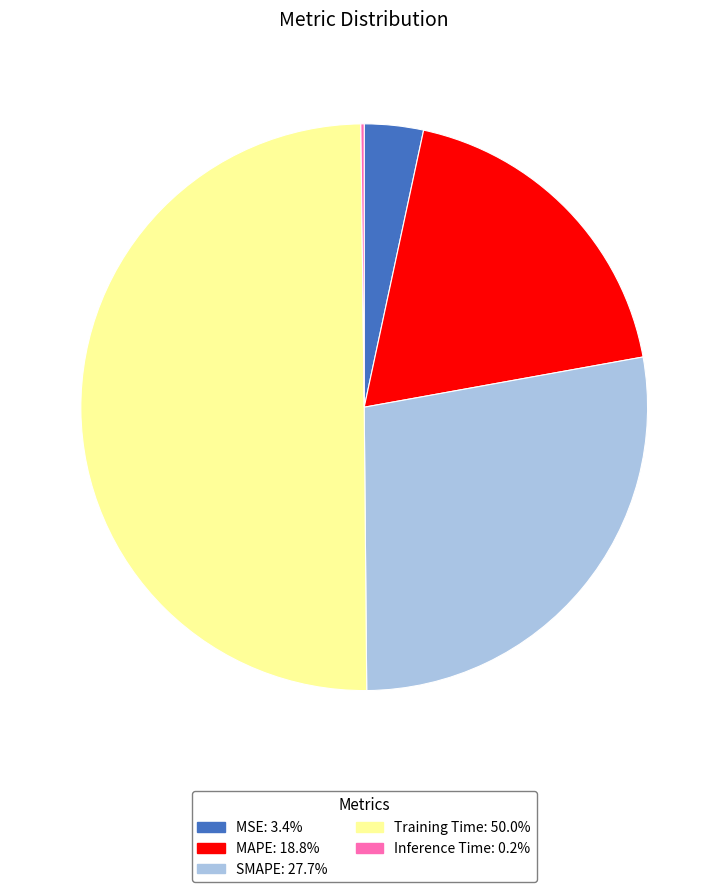

Is the sum of MSE and Training Time greater than half?

Yes